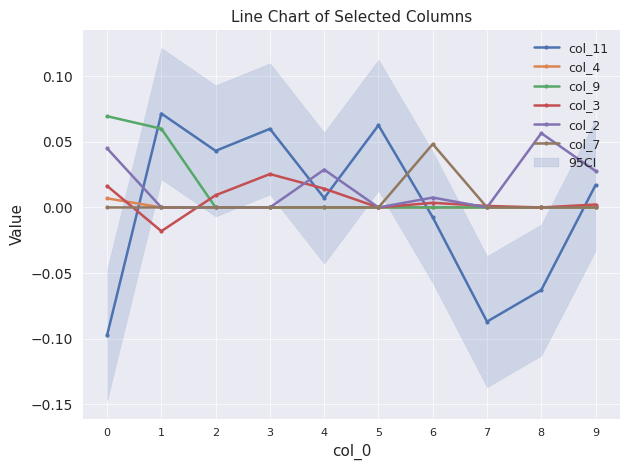

The value of col_4 at 8 is 0.0. True or false?

True